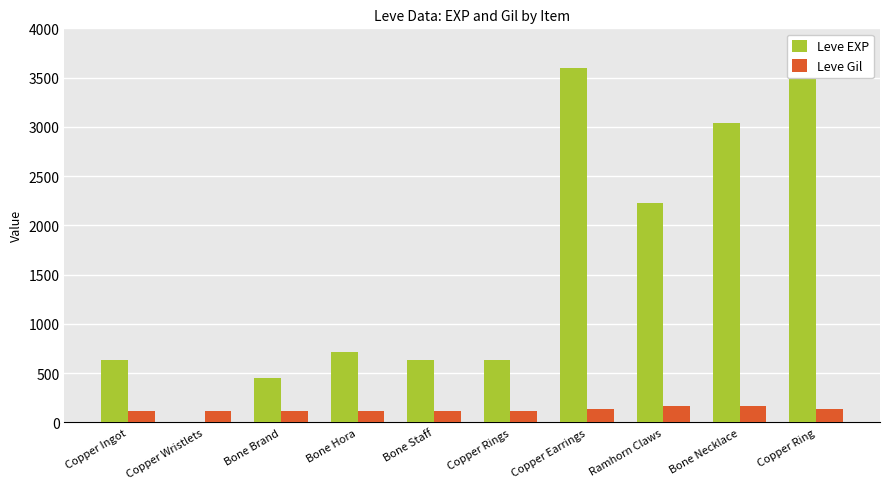

Where does the Leve Gil series first go above 116?

Copper Earrings